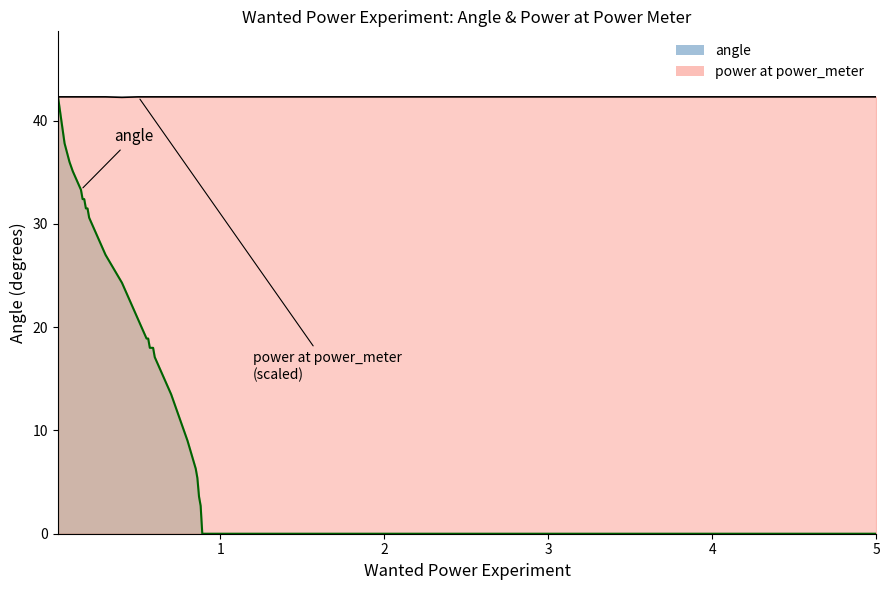

Does the chart display data point markers on the line(s)?

No